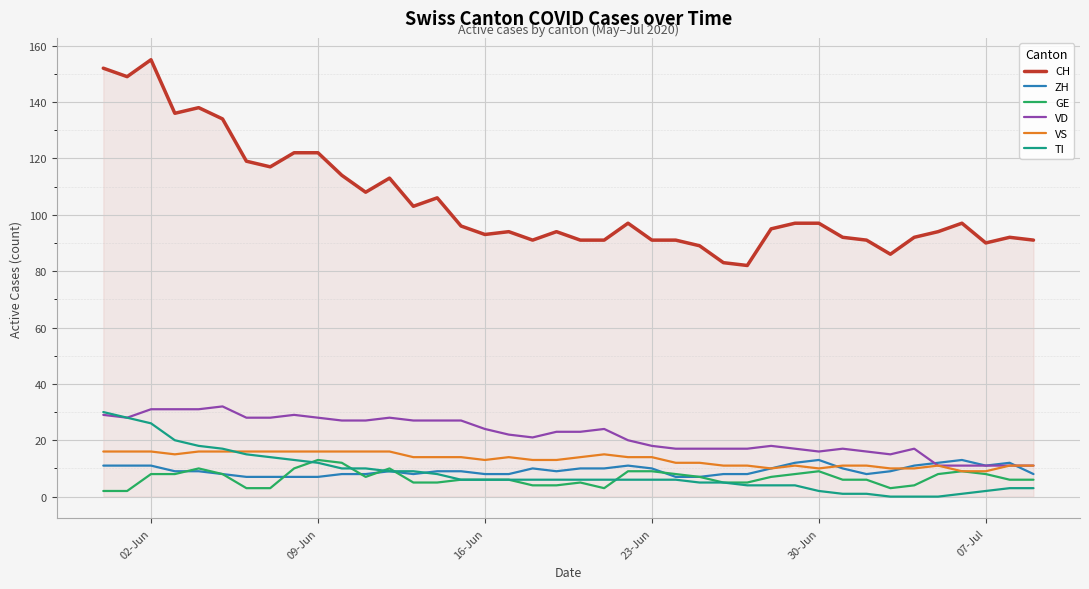

Which series has the largest total across all categories?

CH